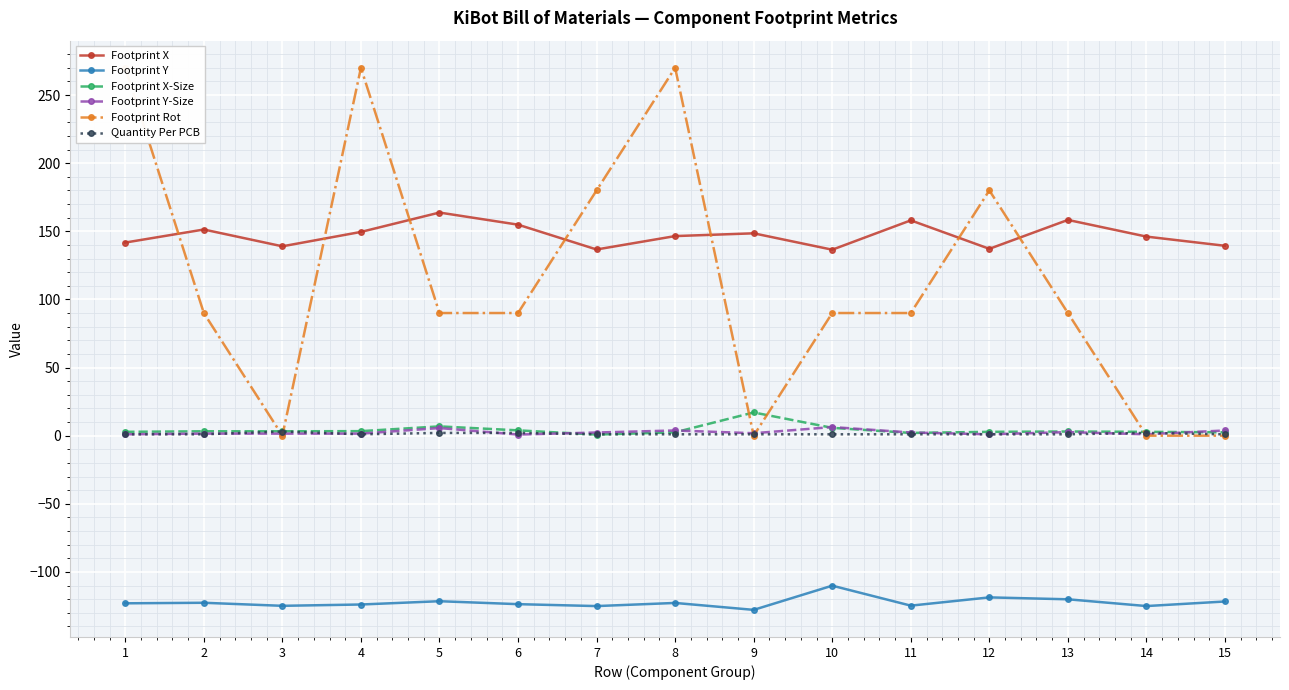

What is the spread (max minus min) of values at 3?

263.9